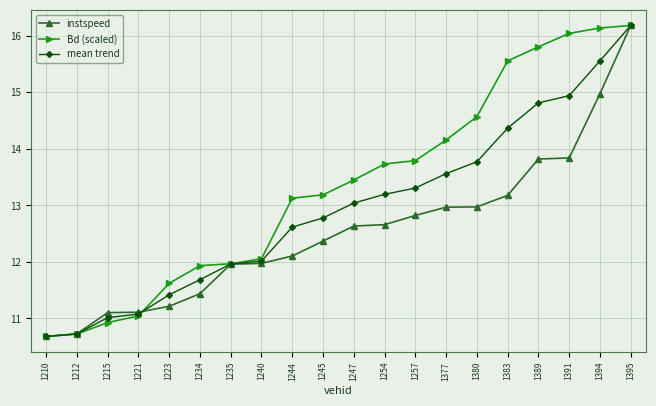

What is the value of the Bd (scaled) point at the 20th from the left?

16.2